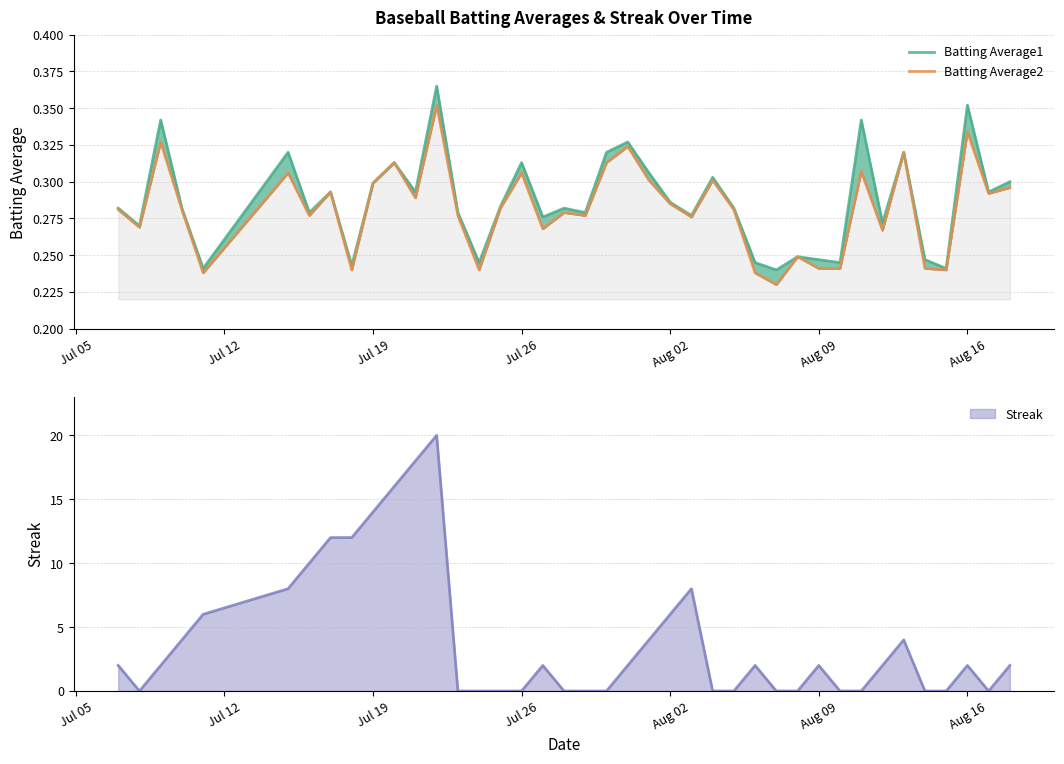

True or false: Batting Average2 has more than 1 interior local peaks.

True